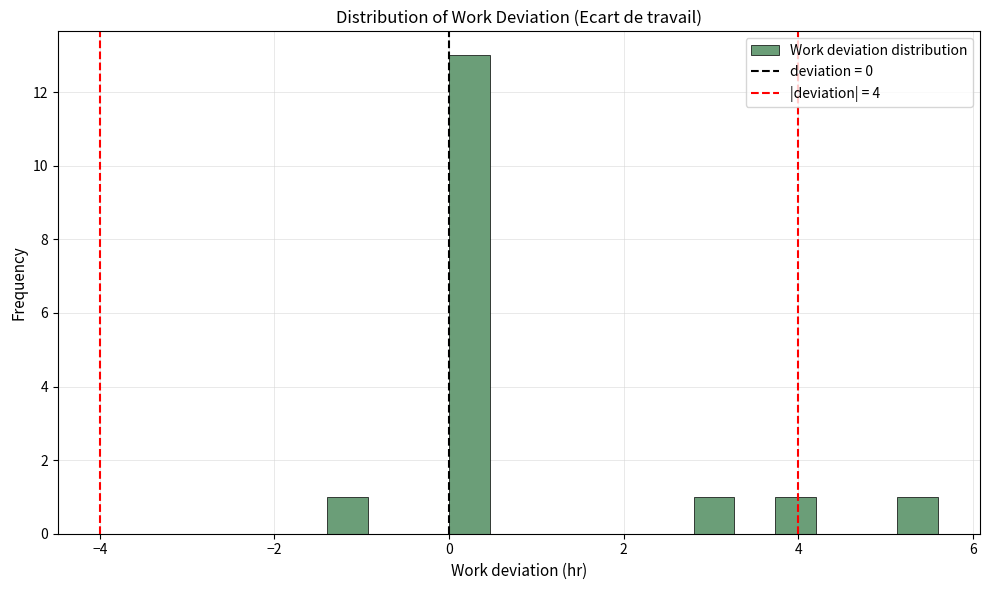

Read against the x-axis, roughly where is the centre of the tallest bar?

0.2